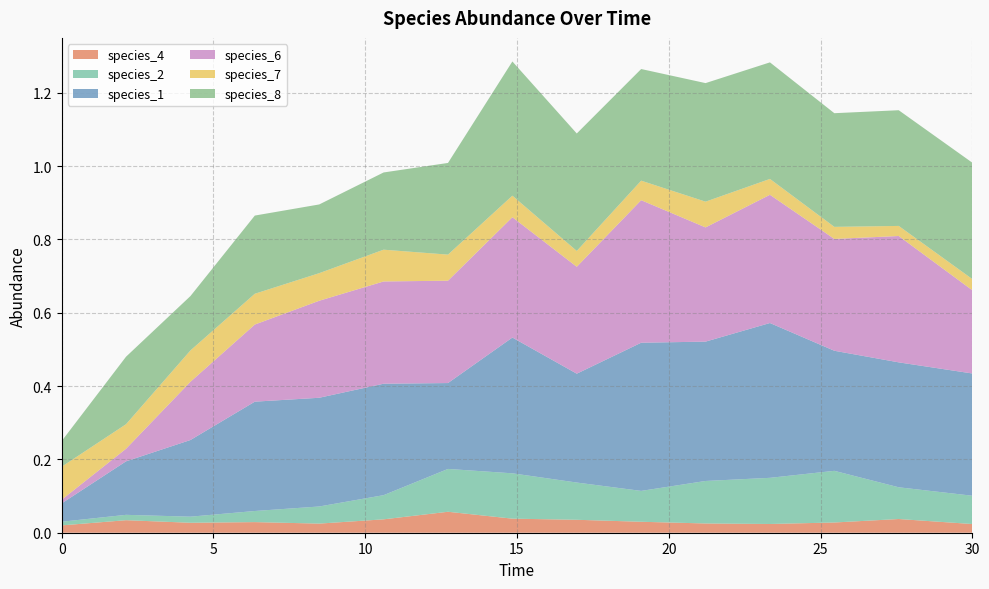

Reading left to right, extract all data points from this chart.

species_4: 0.0	0.0	0.0	0.0	0.0	0.0	0.1	0.0	0.0	0.0	0.0	0.0	0.0	0.0	0.0
species_2: 0.0	0.0	0.0	0.0	0.0	0.1	0.1	0.1	0.1	0.1	0.1	0.1	0.1	0.1	0.1
species_1: 0.1	0.1	0.2	0.3	0.3	0.3	0.2	0.4	0.3	0.4	0.4	0.4	0.3	0.3	0.3
species_6: 0.0	0.0	0.2	0.2	0.3	0.3	0.3	0.3	0.3	0.4	0.3	0.3	0.3	0.3	0.2
species_7: 0.1	0.1	0.1	0.1	0.1	0.1	0.1	0.1	0.0	0.1	0.1	0.0	0.0	0.0	0.0
species_8: 0.1	0.2	0.1	0.2	0.2	0.2	0.3	0.4	0.3	0.3	0.3	0.3	0.3	0.3	0.3